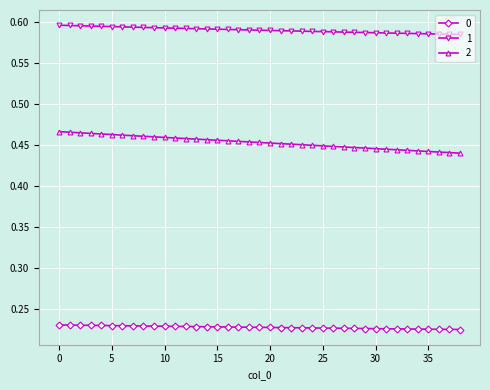

What are all the series names shown in the legend?

0, 1, 2